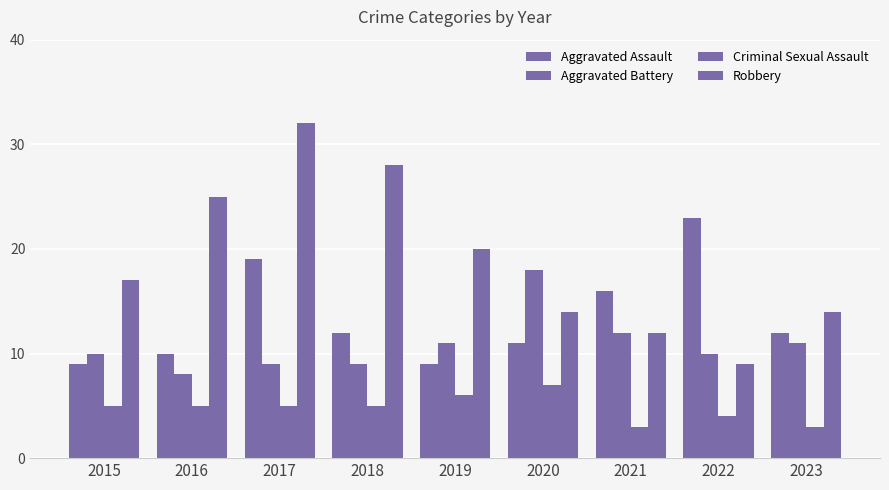

At which label is Robbery closest to 20?

2019